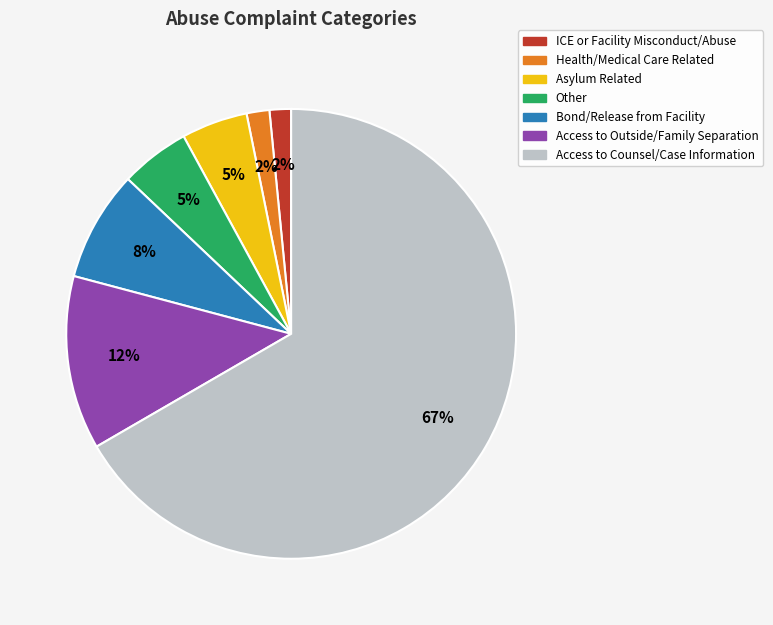

To the nearest percent, what percentage of the pie is Health/Medical Care Related?

2%